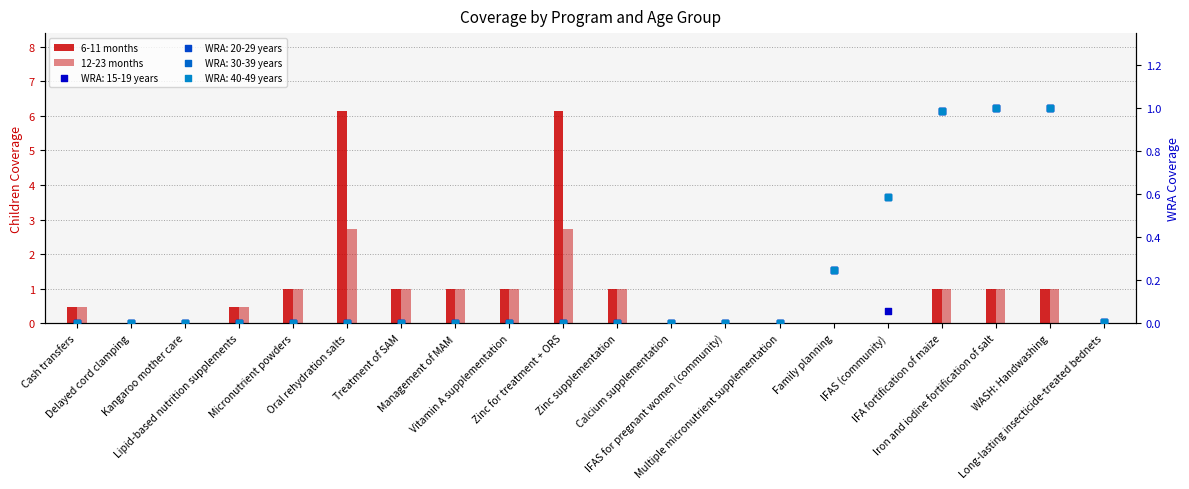

At which category is the sum across all series the highest?

Oral rehydration salts